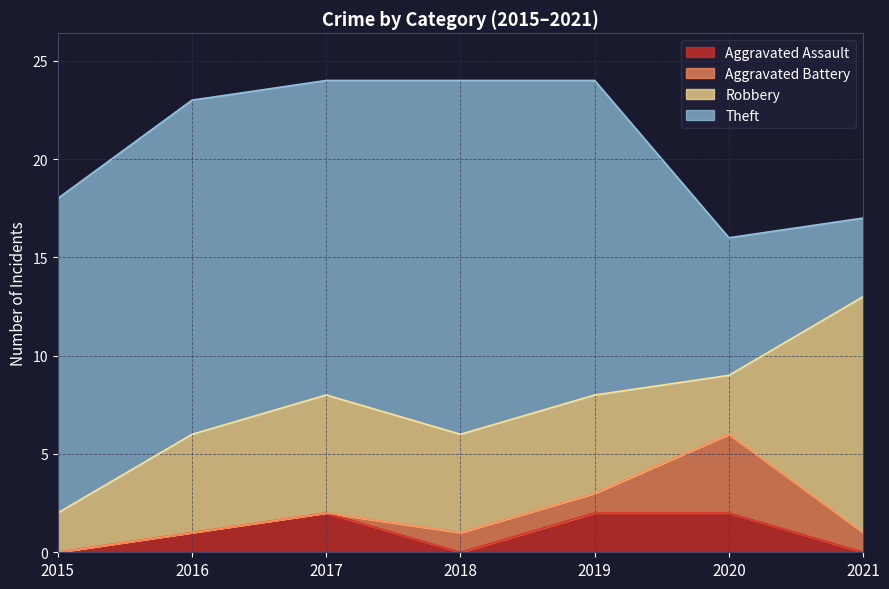

What is the maximum value for Aggravated Assault?

2